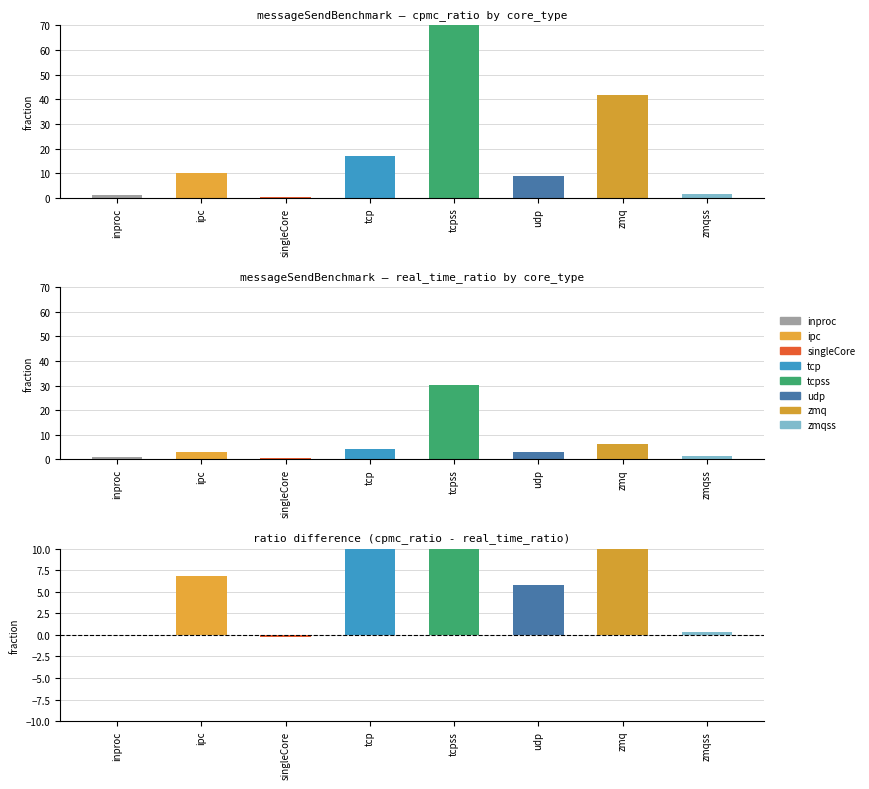

At which label does the data first exceed 6?

ipc